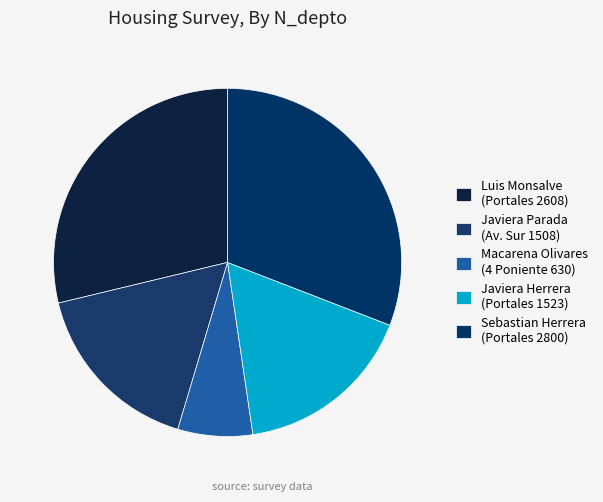

Which slice is the largest?

Sebastian Herrera (Portales 2800)